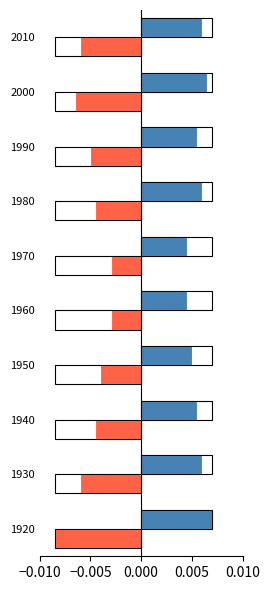

How many bars are there in total?

20